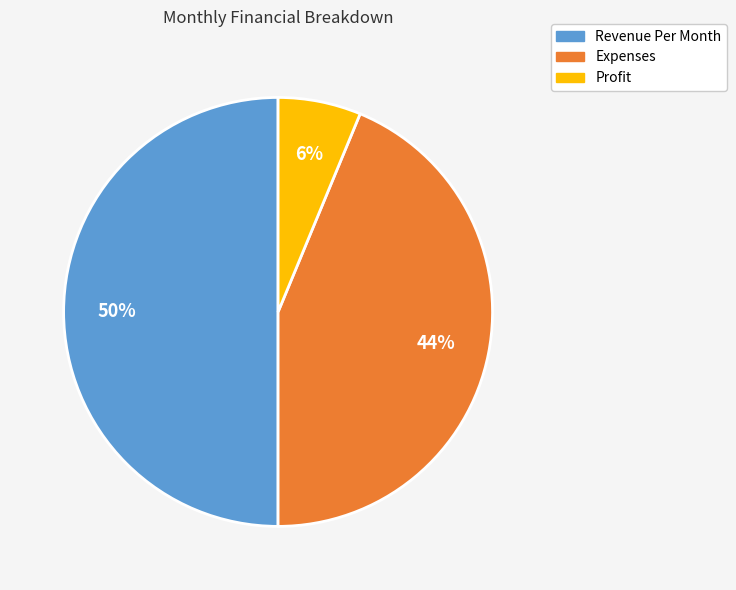

To the nearest percent, what portion does Revenue Per Month represent?

50%